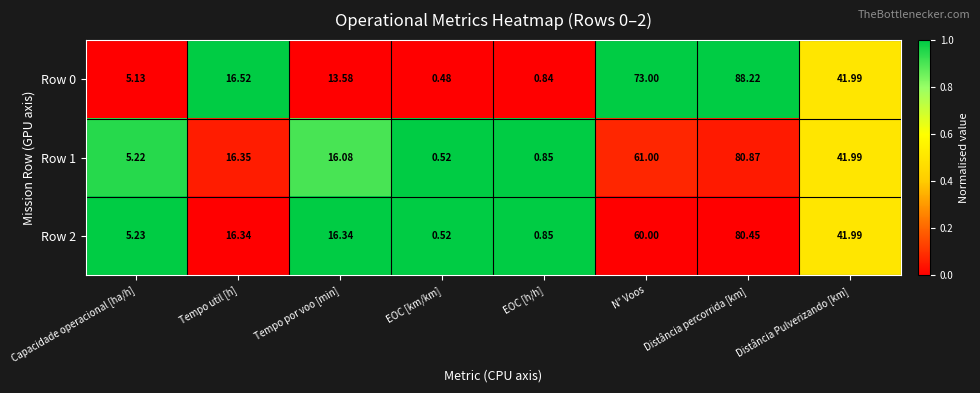

At which label does Row 1 first exceed 16?

Tempo util [h]